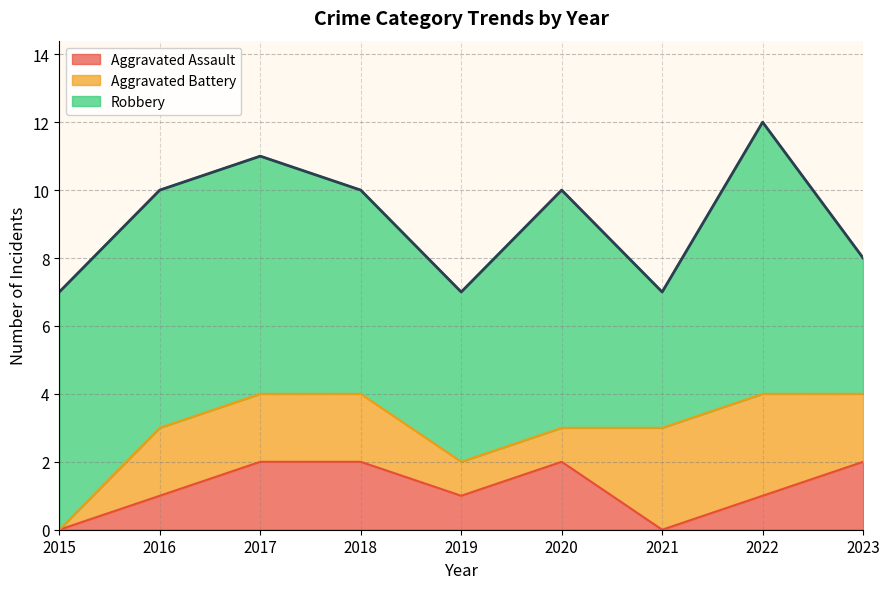

What is the sum of all Aggravated Battery values?

16